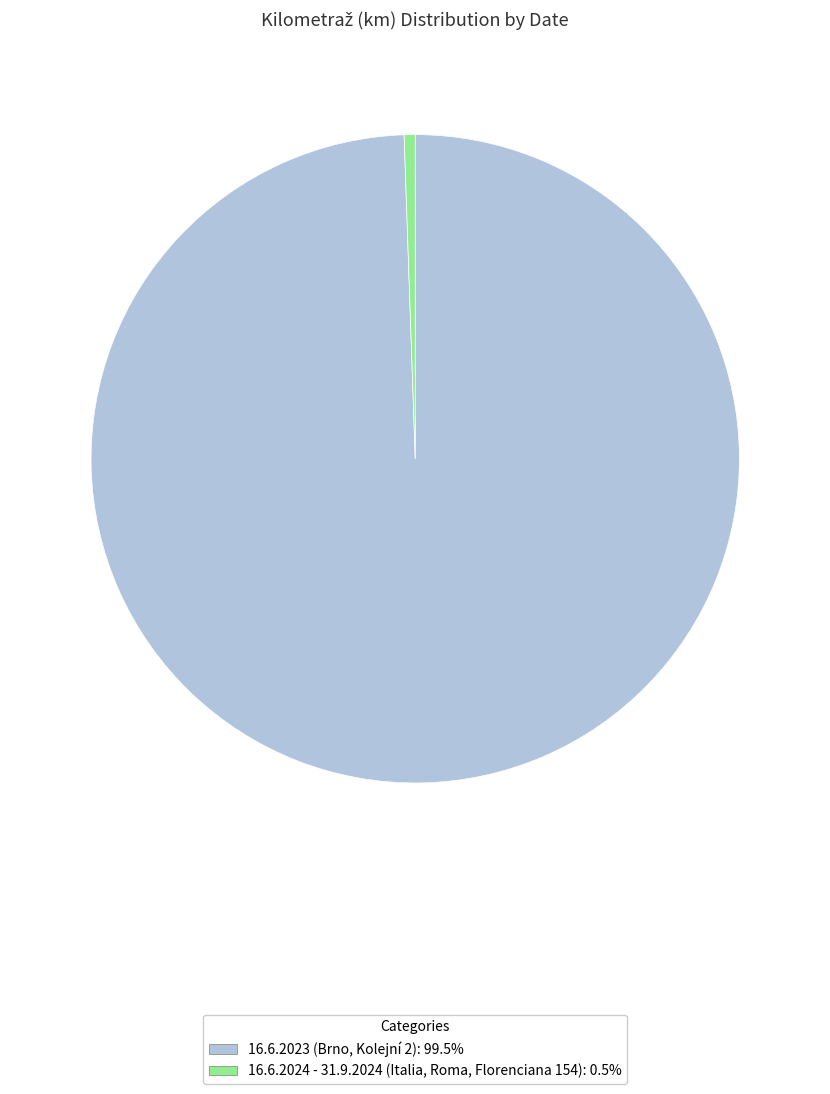

How many slices are in this pie chart?

2